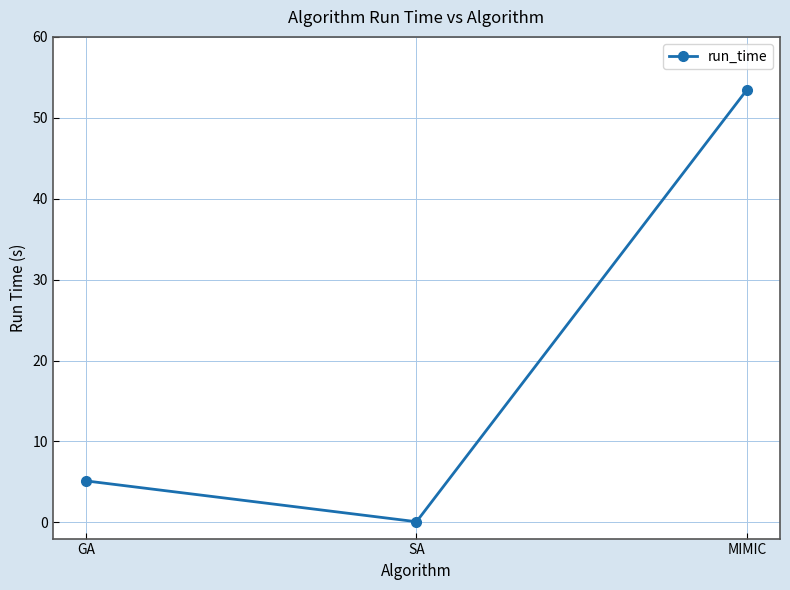

What is the sum of all values?

58.7